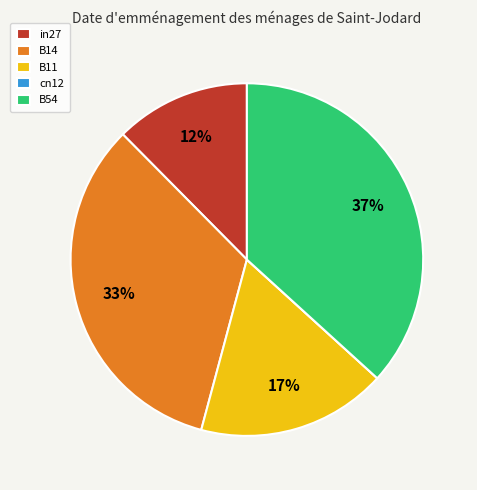

Which slice is the largest?

B54